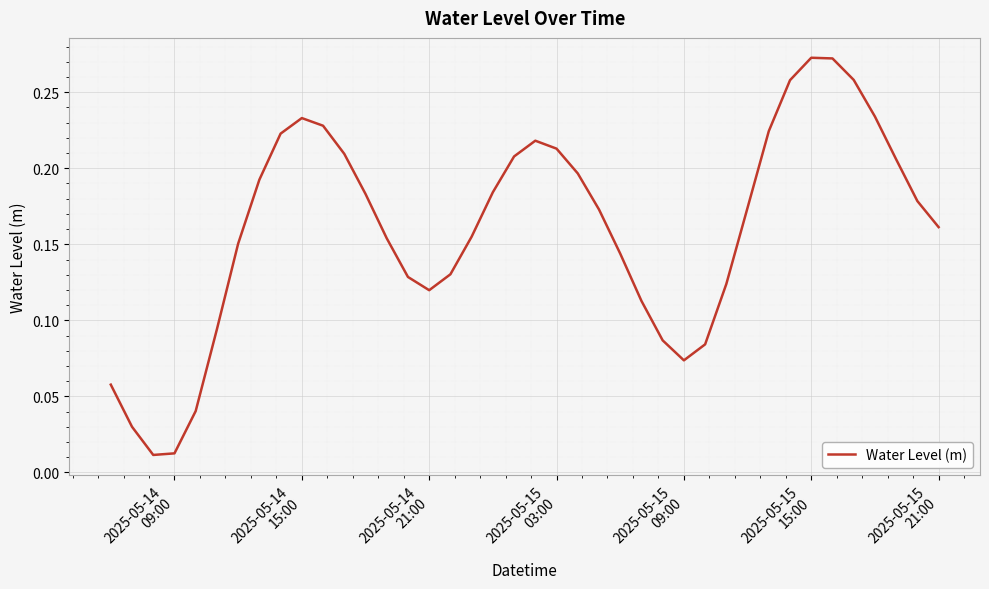

True or false: there are more than 0 points higher than both neighbors.

True